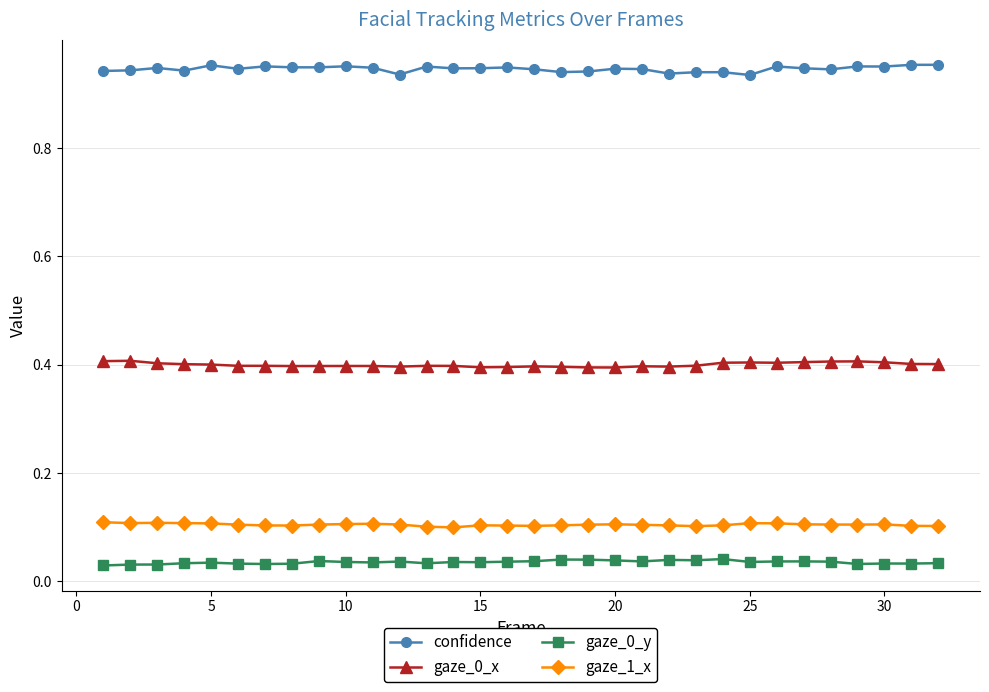

At how many categories does at least one series exceed 0?

32